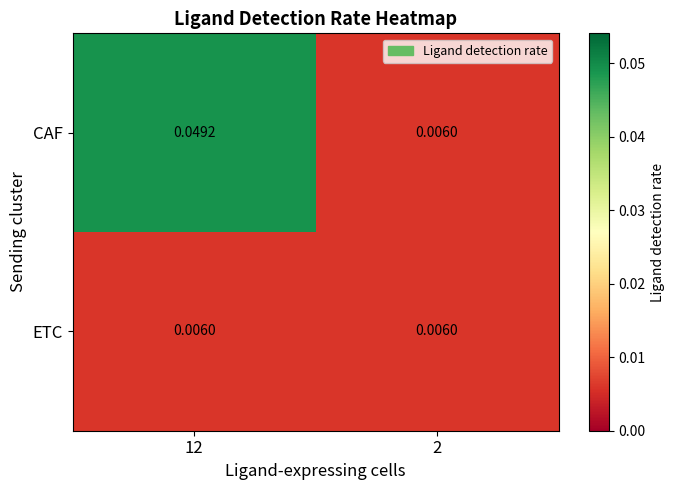

List the series in order of their peak value, highest first.

CAF, ETC